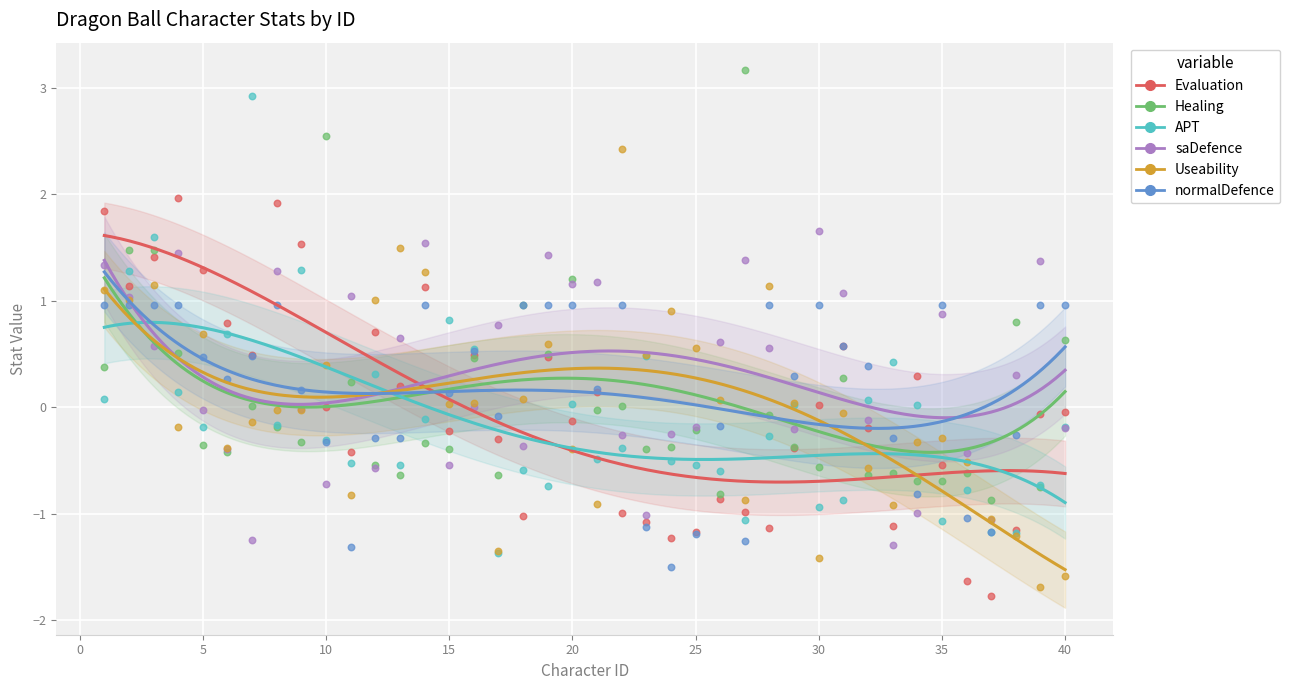

What are all the series names shown in the legend?

Evaluation, Healing, APT, saDefence, Useability, normalDefence